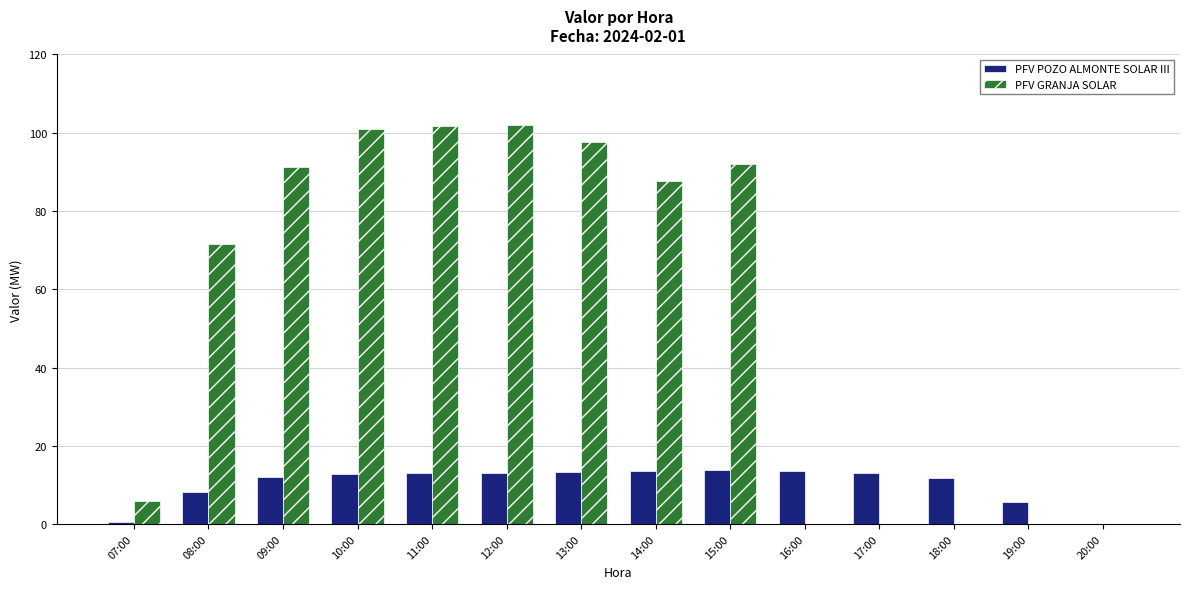

Where is PFV GRANJA SOLAR nearest to the value 51?

08:00